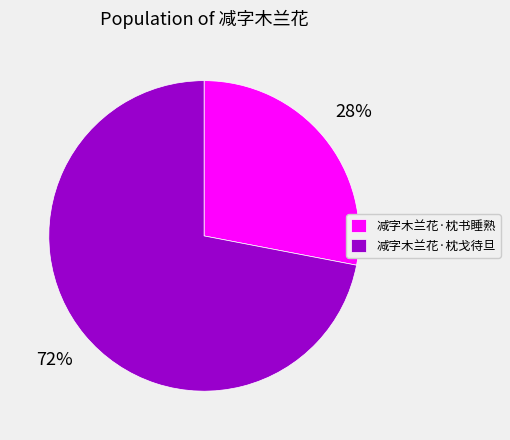

How many slices are in this pie chart?

2